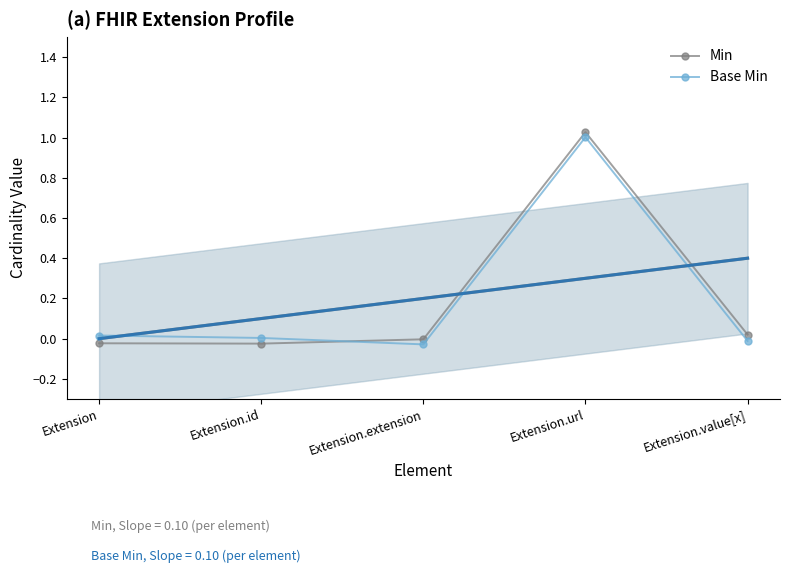

How many data points does each series have?

5